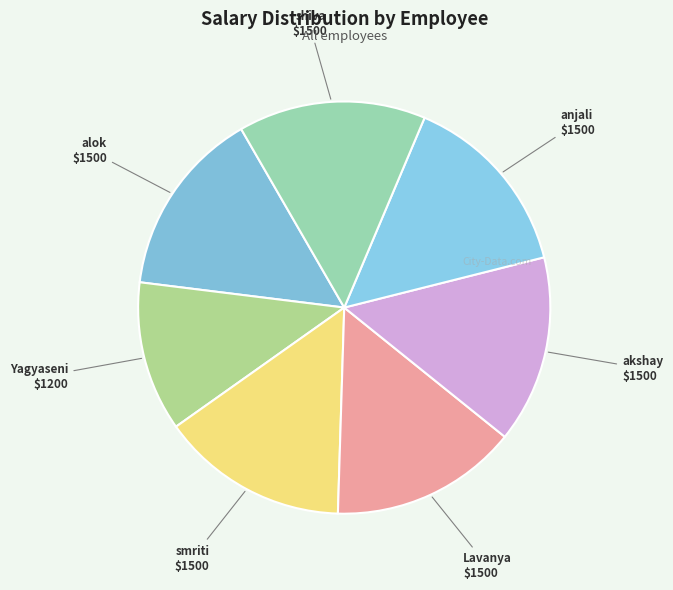

How many segments does this pie chart have?

7